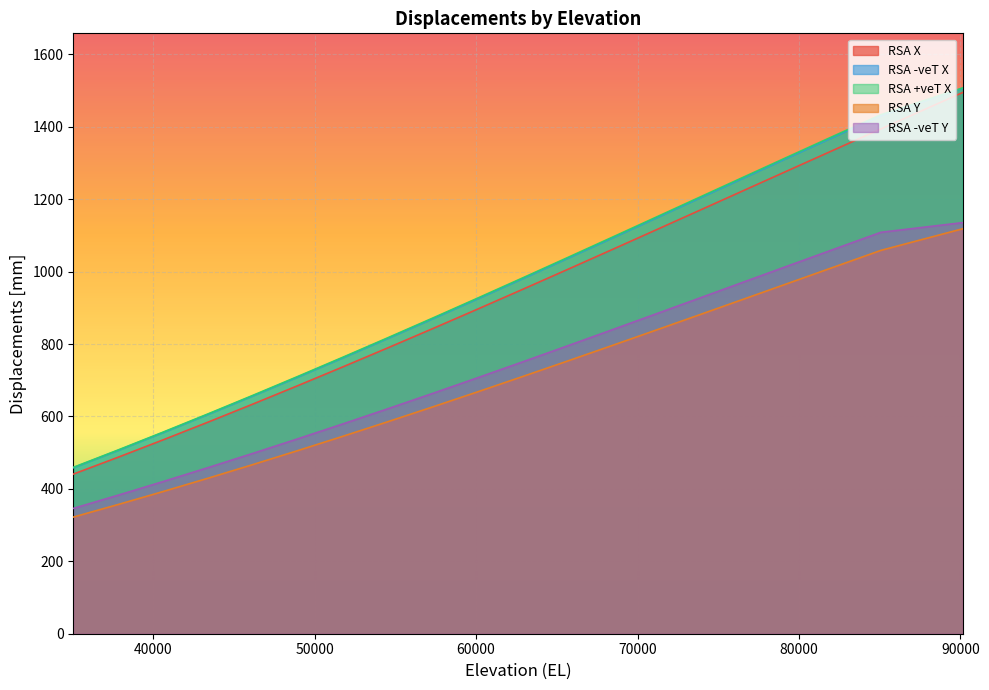

What is the value of the RSA +veT X point at the 5th from the left?

1264.5